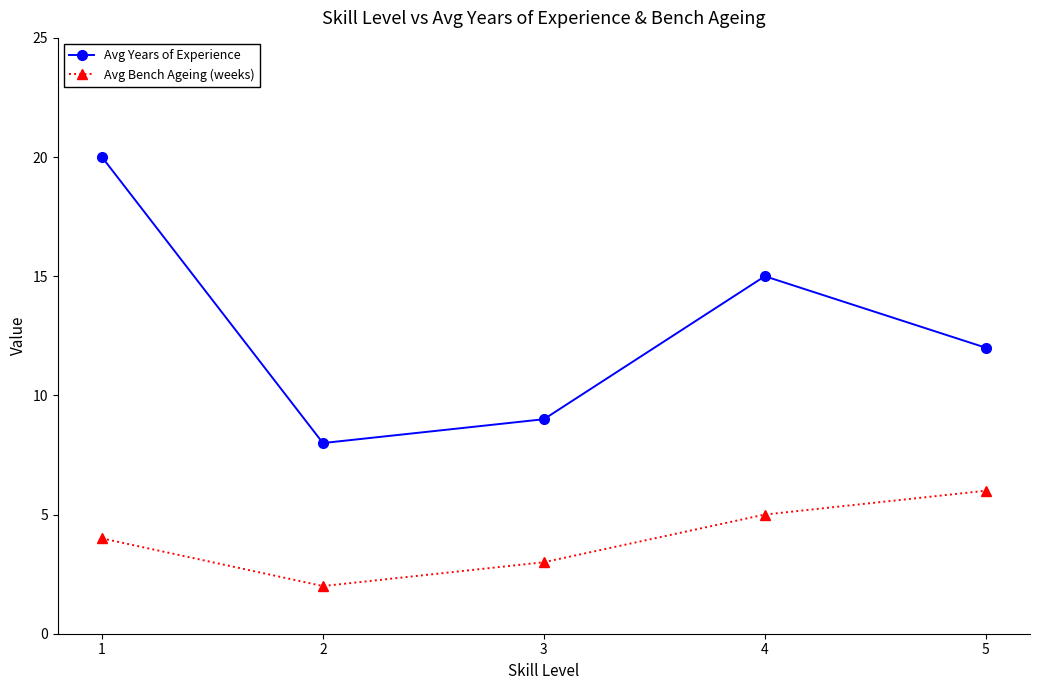

Is the value of Avg Bench Ageing (weeks) at 4 greater than the value of Avg Years of Experience at 3?

No